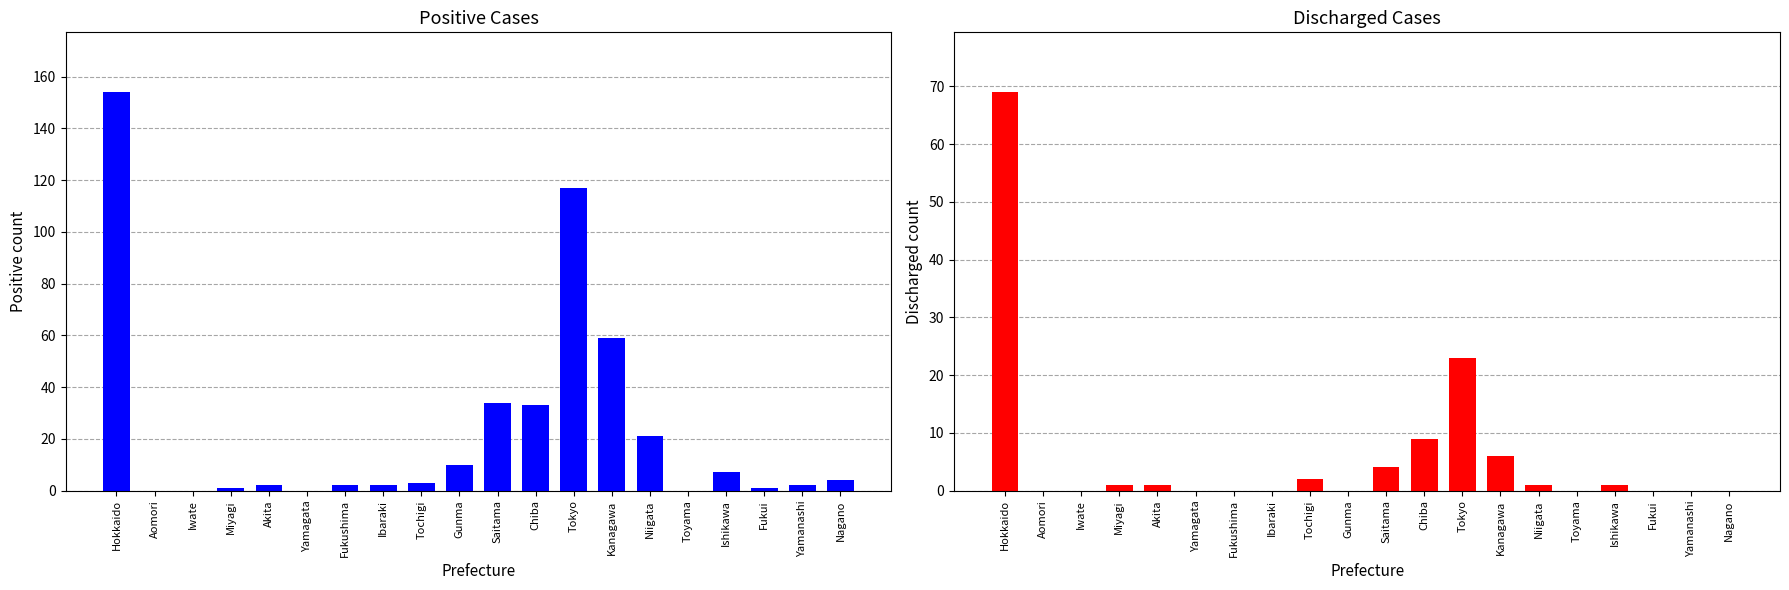

What are all the series names shown in the legend?

Positive, Discharged